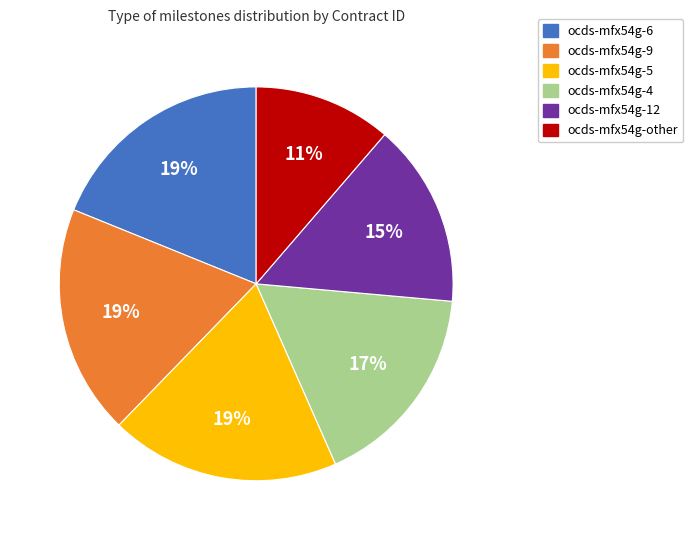

Is there a majority slice in this chart?

No